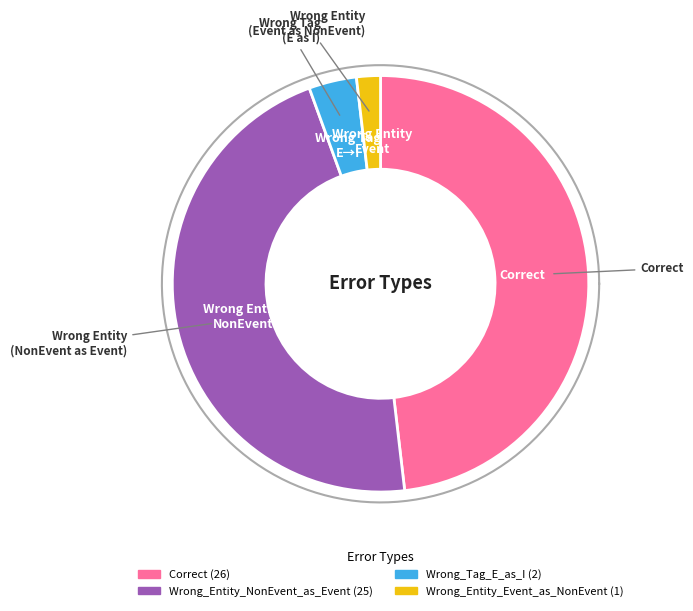

The Correct slice represents 48% of the pie. True or false?

True